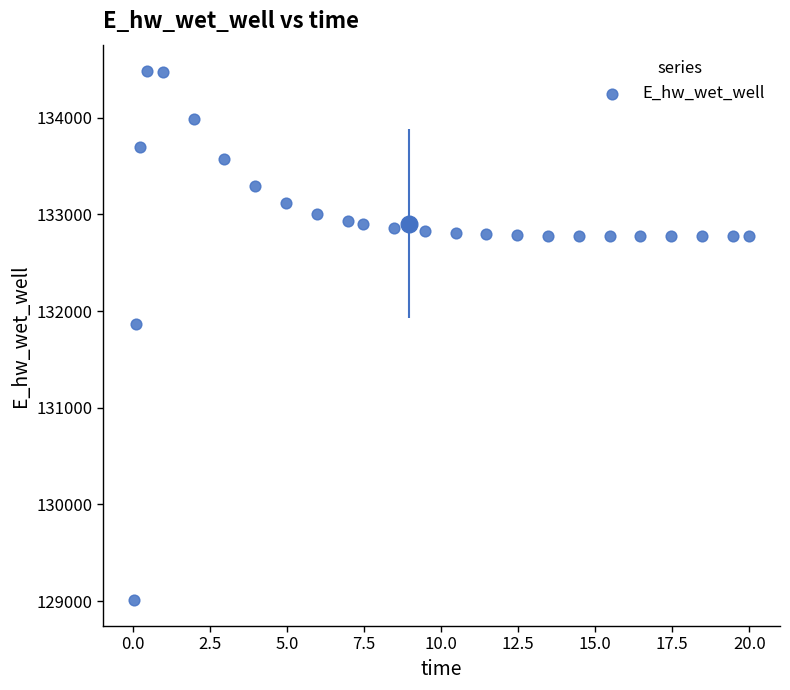

What is the range of X values (max minus min)?

20.0